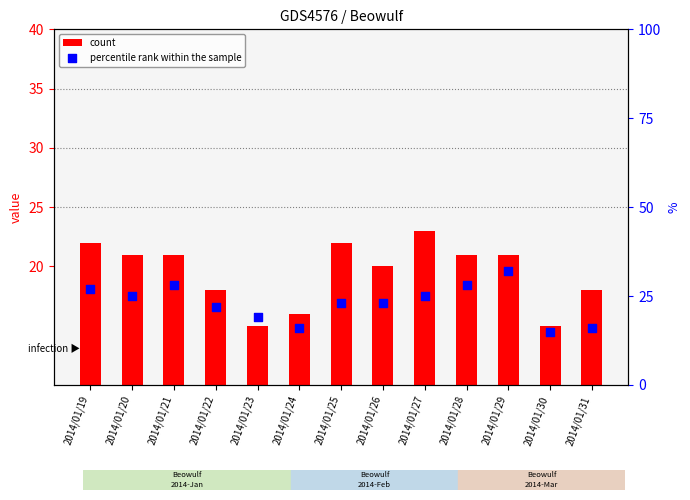

At how many categories does at least one series exceed 24?

6